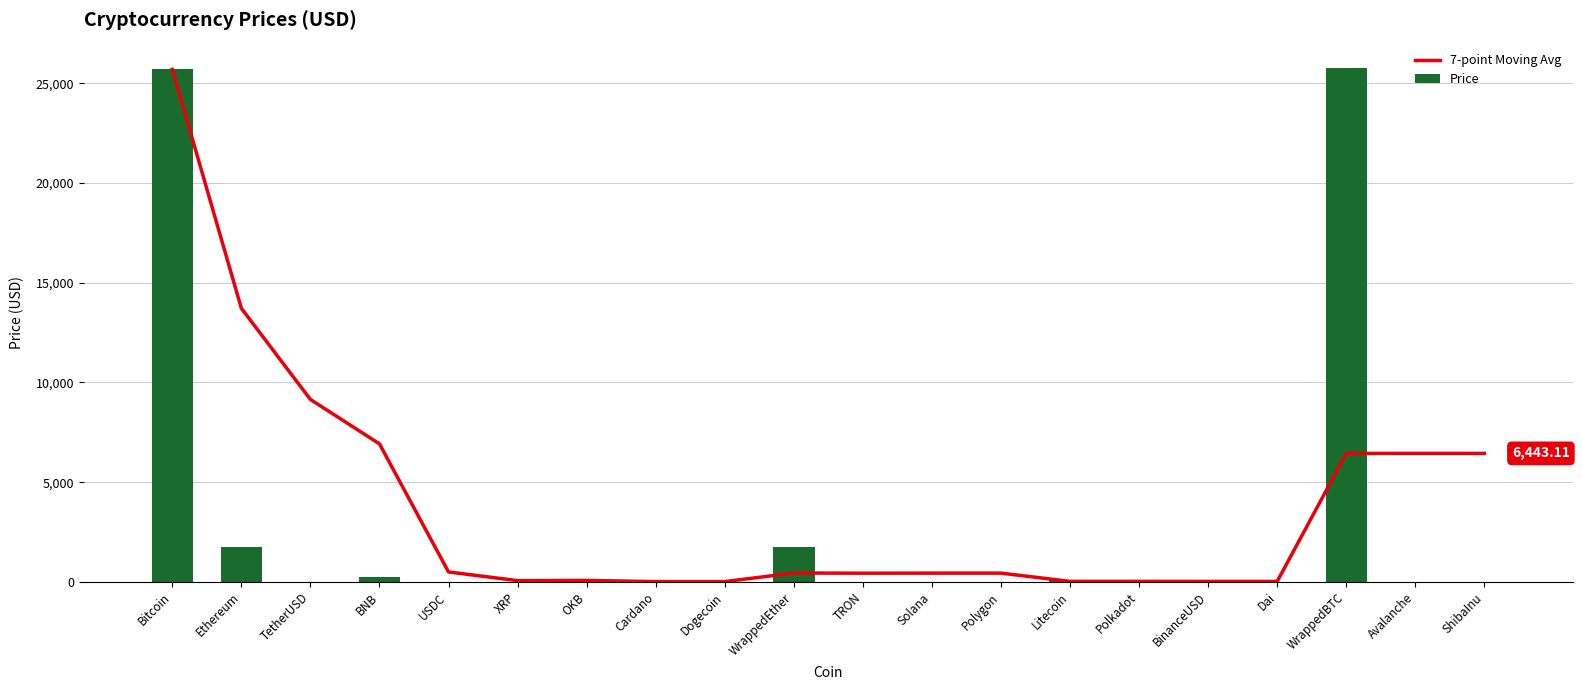

Which series changed the most between TetherUSD and Dogecoin?

7-point Moving Avg